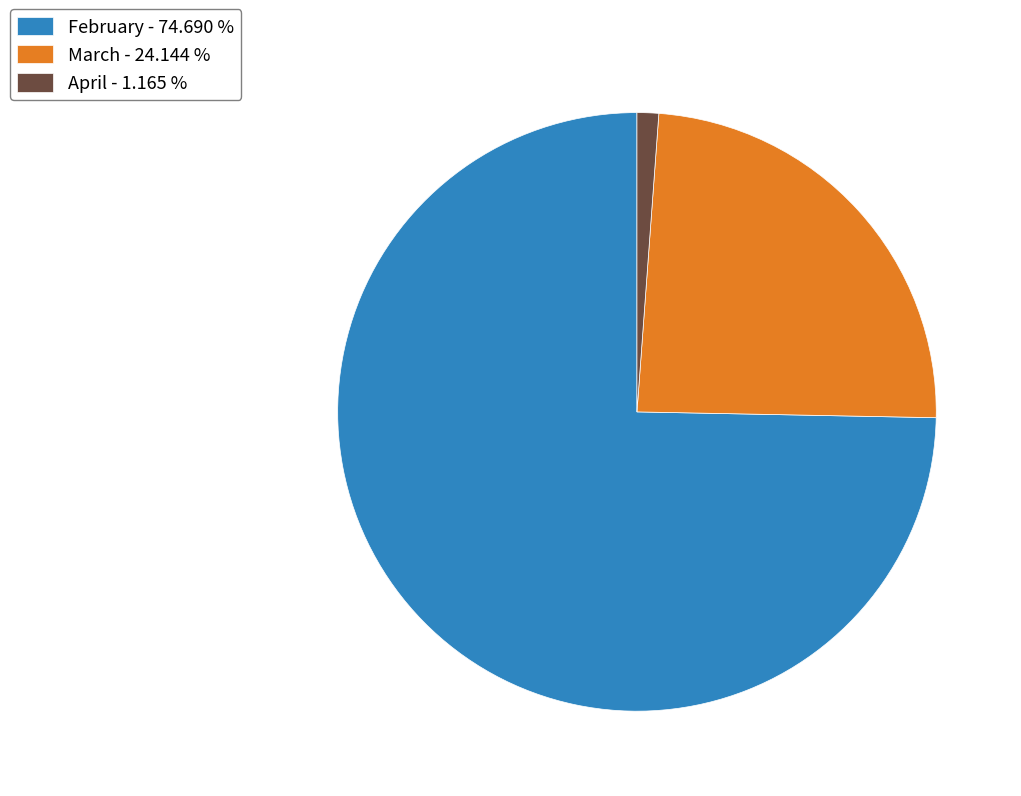

Between March - 24.144 % and April - 1.165 %, which is larger?

March - 24.144 %